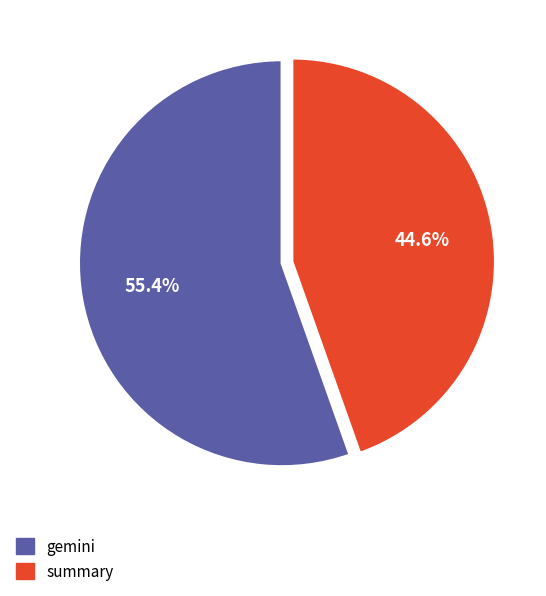

Is there a majority slice in this chart?

Yes